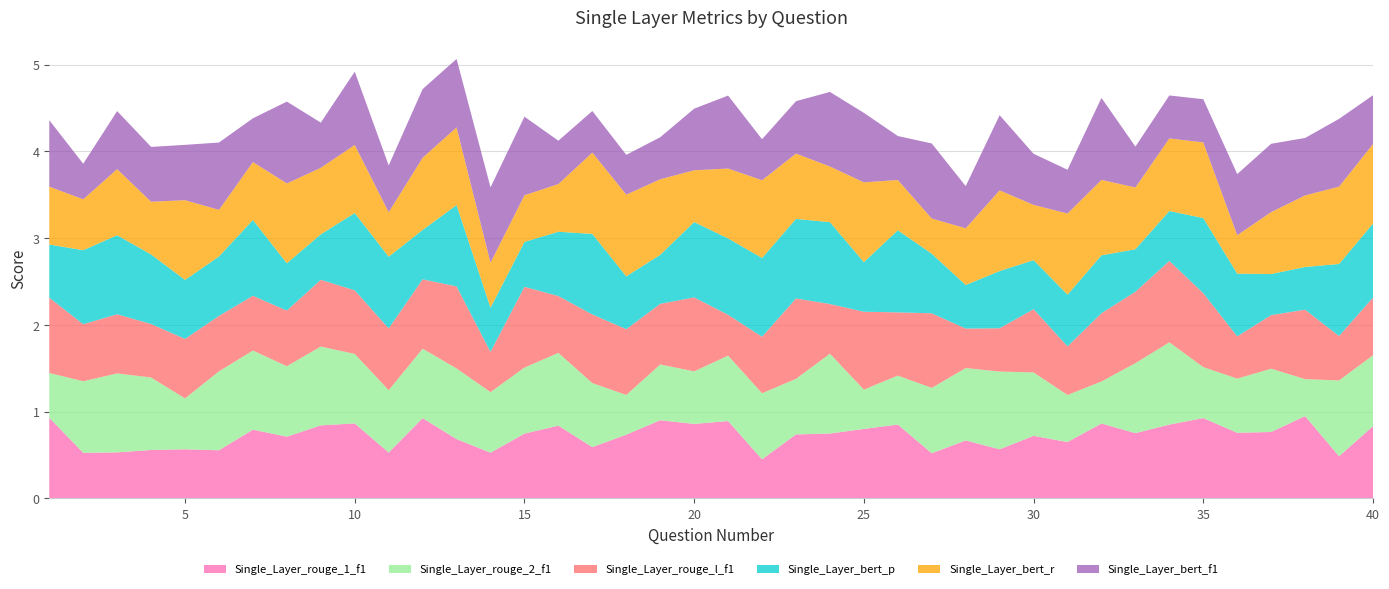

Reading right to left, what are all the values shown in this chart?

Single_Layer_rouge_1_f1: 40=0.8	39=0.5	38=0.9	37=0.8	36=0.8	35=0.9	34=0.8	33=0.8	32=0.9	31=0.6	30=0.7	29=0.6	28=0.7	27=0.5	26=0.9	25=0.8	24=0.7	23=0.7	22=0.4	21=0.9	20=0.9	19=0.9	18=0.7	17=0.6	16=0.8	15=0.7	14=0.5	13=0.7	12=0.9	11=0.5	10=0.9	9=0.8	8=0.7	7=0.8	6=0.6	5=0.6	4=0.6	3=0.5	2=0.5	1=0.9
Single_Layer_rouge_2_f1: 40=0.8	39=0.9	38=0.4	37=0.7	36=0.6	35=0.6	34=0.9	33=0.8	32=0.5	31=0.5	30=0.7	29=0.9	28=0.8	27=0.8	26=0.6	25=0.5	24=0.9	23=0.6	22=0.8	21=0.8	20=0.6	19=0.6	18=0.5	17=0.7	16=0.8	15=0.8	14=0.7	13=0.8	12=0.8	11=0.7	10=0.8	9=0.9	8=0.8	7=0.9	6=0.9	5=0.6	4=0.8	3=0.9	2=0.8	1=0.5
Single_Layer_rouge_l_f1: 40=0.7	39=0.5	38=0.8	37=0.6	36=0.5	35=0.9	34=0.9	33=0.8	32=0.8	31=0.6	30=0.7	29=0.5	28=0.5	27=0.9	26=0.7	25=0.9	24=0.6	23=0.9	22=0.7	21=0.5	20=0.9	19=0.7	18=0.8	17=0.8	16=0.7	15=0.9	14=0.5	13=0.9	12=0.8	11=0.7	10=0.7	9=0.8	8=0.6	7=0.6	6=0.6	5=0.7	4=0.6	3=0.7	2=0.7	1=0.9
Single_Layer_bert_p: 40=0.9	39=0.8	38=0.5	37=0.5	36=0.7	35=0.9	34=0.6	33=0.5	32=0.7	31=0.6	30=0.6	29=0.7	28=0.5	27=0.7	26=0.9	25=0.6	24=0.9	23=0.9	22=0.9	21=0.9	20=0.9	19=0.6	18=0.6	17=0.9	16=0.7	15=0.5	14=0.5	13=0.9	12=0.6	11=0.8	10=0.9	9=0.5	8=0.5	7=0.9	6=0.7	5=0.7	4=0.8	3=0.9	2=0.9	1=0.6
Single_Layer_bert_r: 40=0.9	39=0.9	38=0.8	37=0.7	36=0.4	35=0.9	34=0.8	33=0.7	32=0.9	31=0.9	30=0.6	29=0.9	28=0.7	27=0.4	26=0.6	25=0.9	24=0.6	23=0.8	22=0.9	21=0.8	20=0.6	19=0.9	18=0.9	17=0.9	16=0.6	15=0.5	14=0.5	13=0.9	12=0.8	11=0.5	10=0.8	9=0.8	8=0.9	7=0.7	6=0.5	5=0.9	4=0.6	3=0.8	2=0.6	1=0.7
Single_Layer_bert_f1: 40=0.6	39=0.8	38=0.7	37=0.8	36=0.7	35=0.5	34=0.5	33=0.5	32=0.9	31=0.5	30=0.6	29=0.9	28=0.5	27=0.9	26=0.5	25=0.8	24=0.9	23=0.6	22=0.5	21=0.8	20=0.7	19=0.5	18=0.5	17=0.5	16=0.5	15=0.9	14=0.9	13=0.8	12=0.8	11=0.5	10=0.8	9=0.5	8=0.9	7=0.5	6=0.8	5=0.6	4=0.6	3=0.7	2=0.4	1=0.8